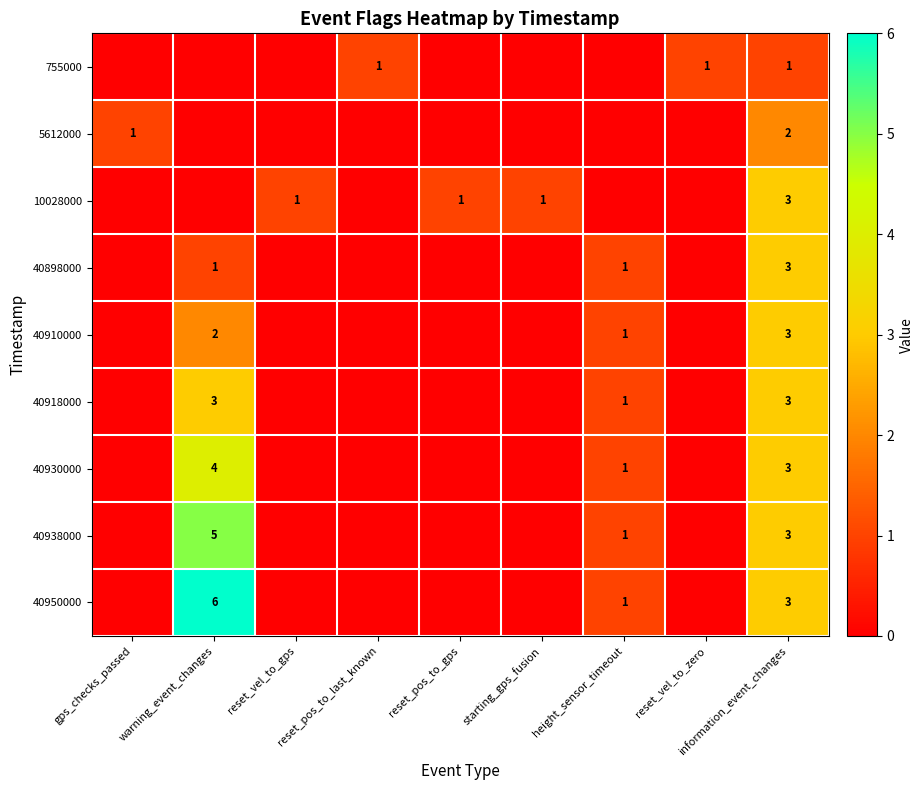

The 40910000 series shows 2 at warning_event_changes. True or false?

True